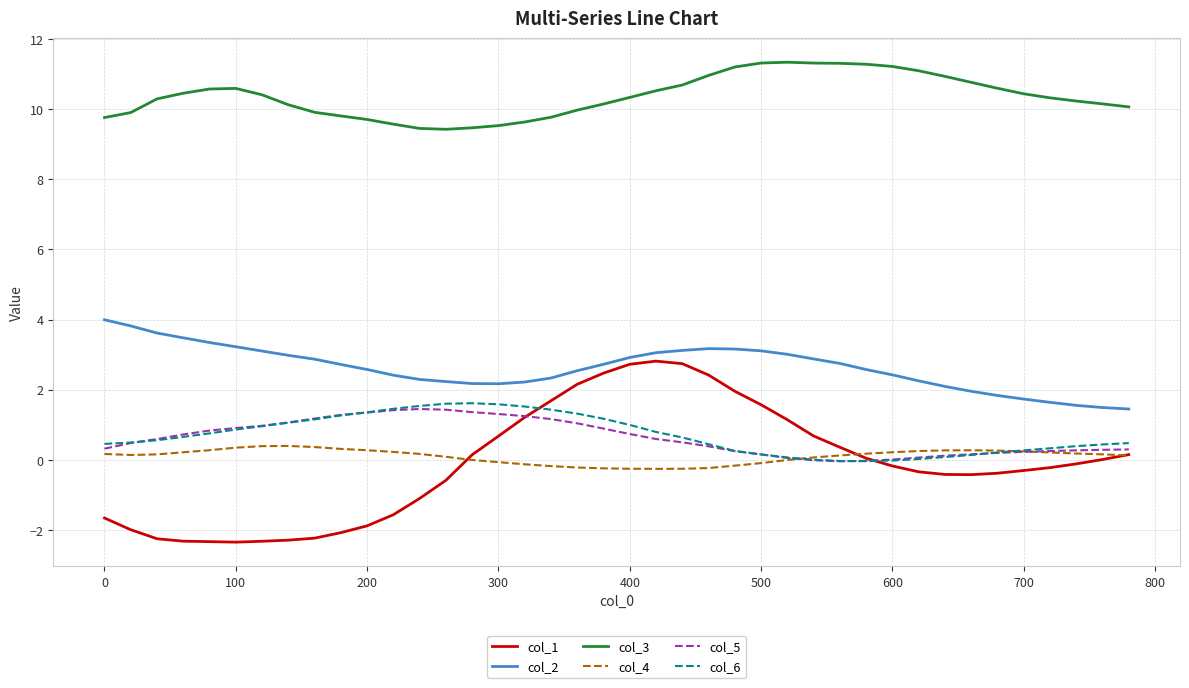

What are all the series names shown in the legend?

col_1, col_2, col_3, col_4, col_5, col_6